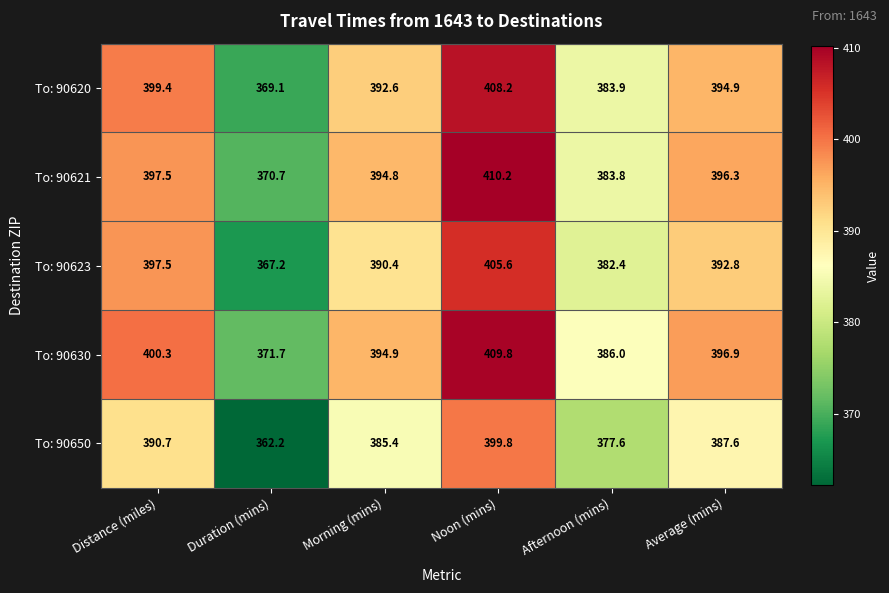

At which category does the chart reach its minimum across all series?

Duration (mins)